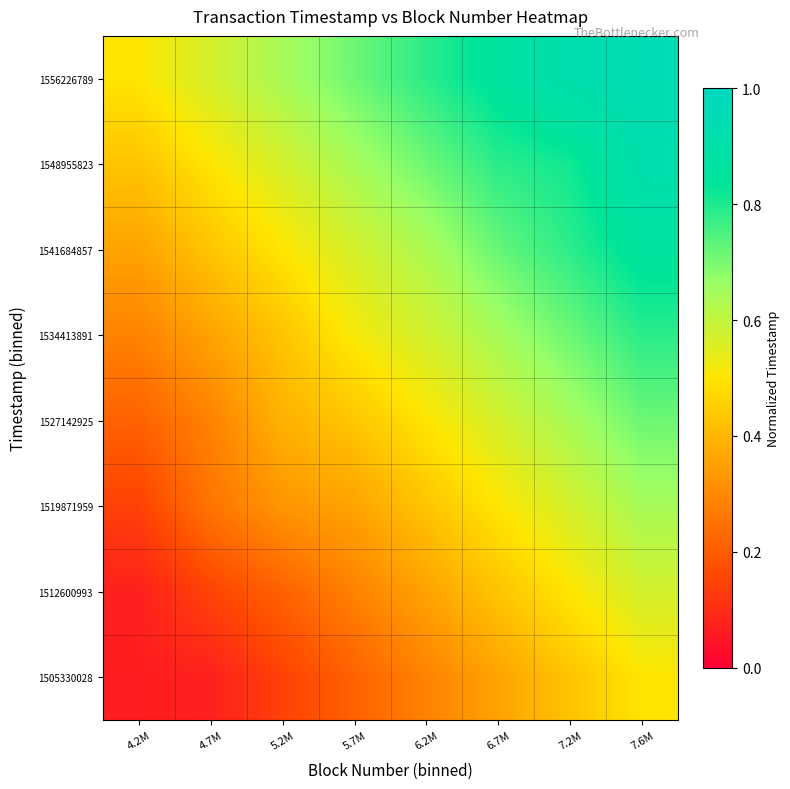

At how many categories does at least one series exceed 0?

8